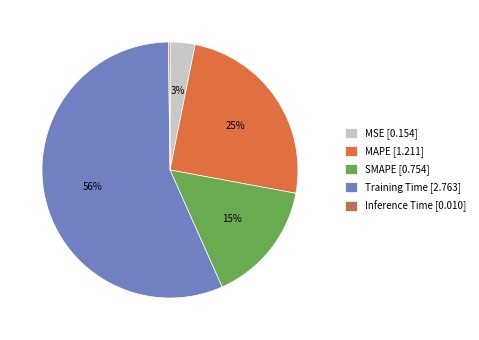

What percentage do Inference Time and Training Time together represent?

56.7%